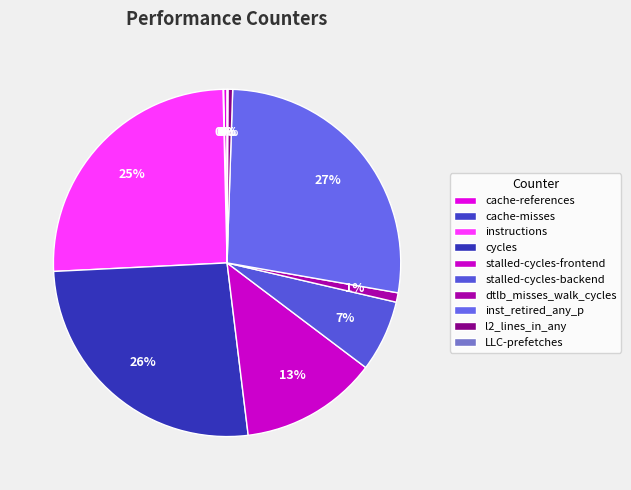

What percentage is the instructions slice, to the nearest percent?

25%